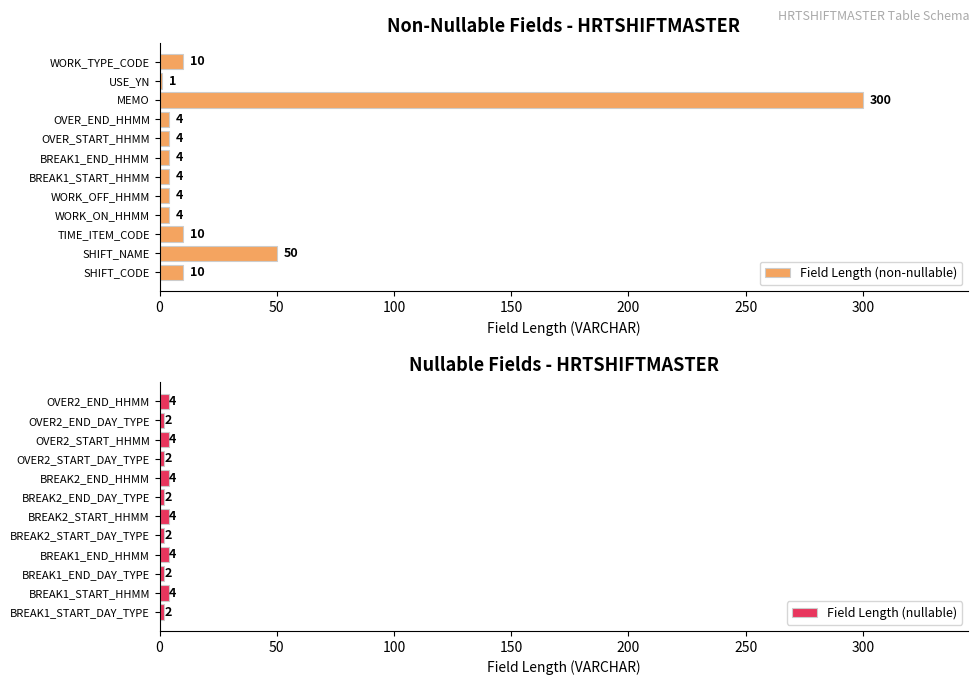

Rank the series by their maximum value, from lowest to highest.

Field Length (nullable), Field Length (non-nullable)